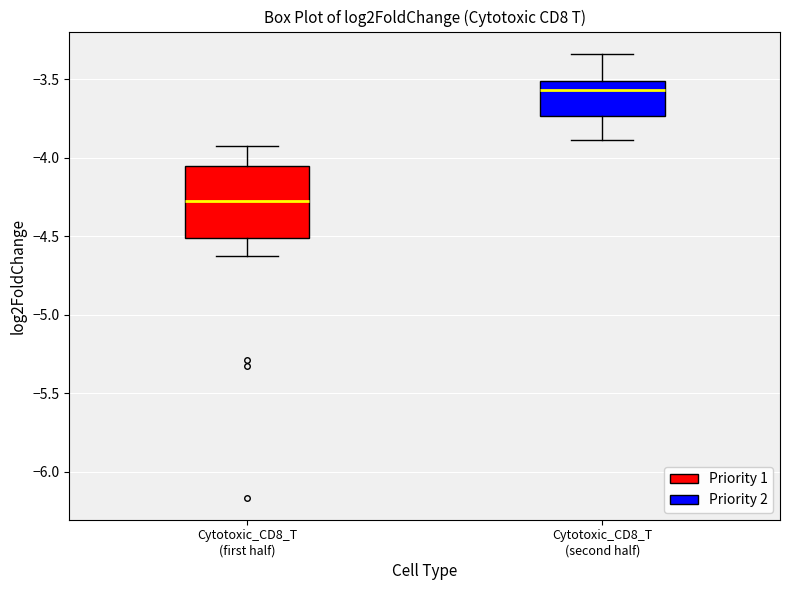

Reading left to right, transcribe this box plot: for each box, give where its median line is, the range the box spans, and where its two whiskers end, as read against the y-axis. The values are not printed on the chart, so give them approximately, as read against the axis.

Cytotoxic_CD8_T (first half): median -4.30, box -4.50 to -4.05, whiskers -4.65 to -3.95
Cytotoxic_CD8_T (second half): median -3.55, box -3.75 to -3.50, whiskers -3.90 to -3.35